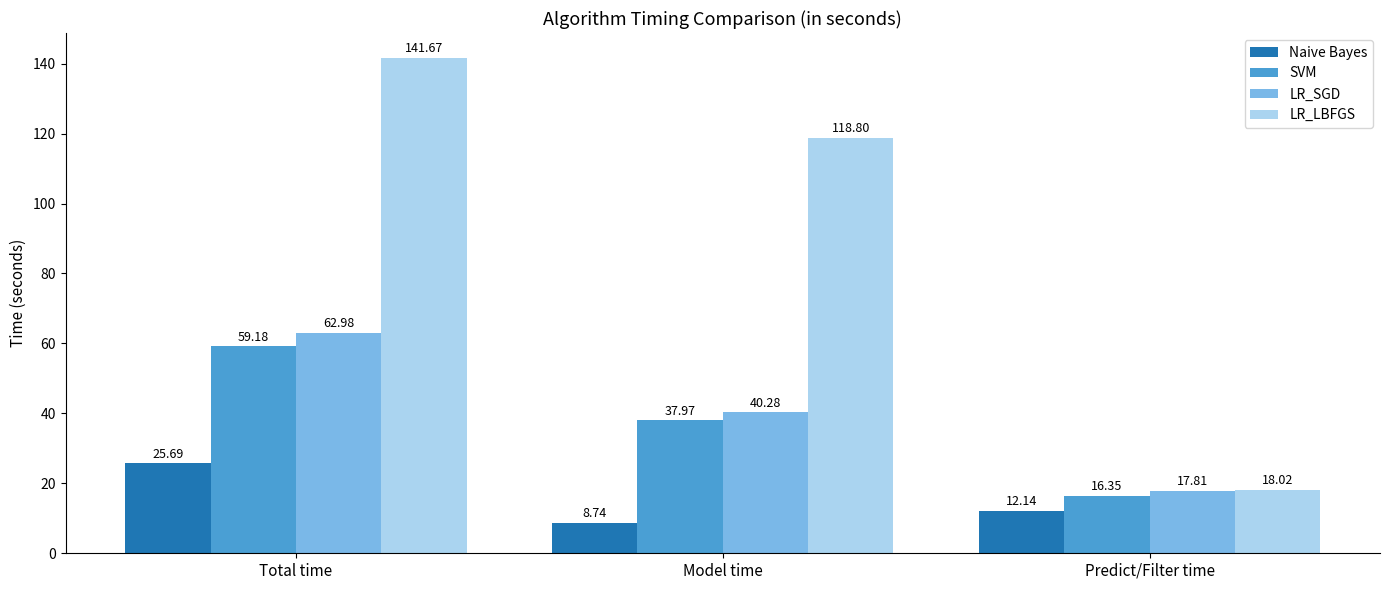

Rank the categories by LR_SGD value from lowest to highest.

Predict/Filter time, Model time, Total time